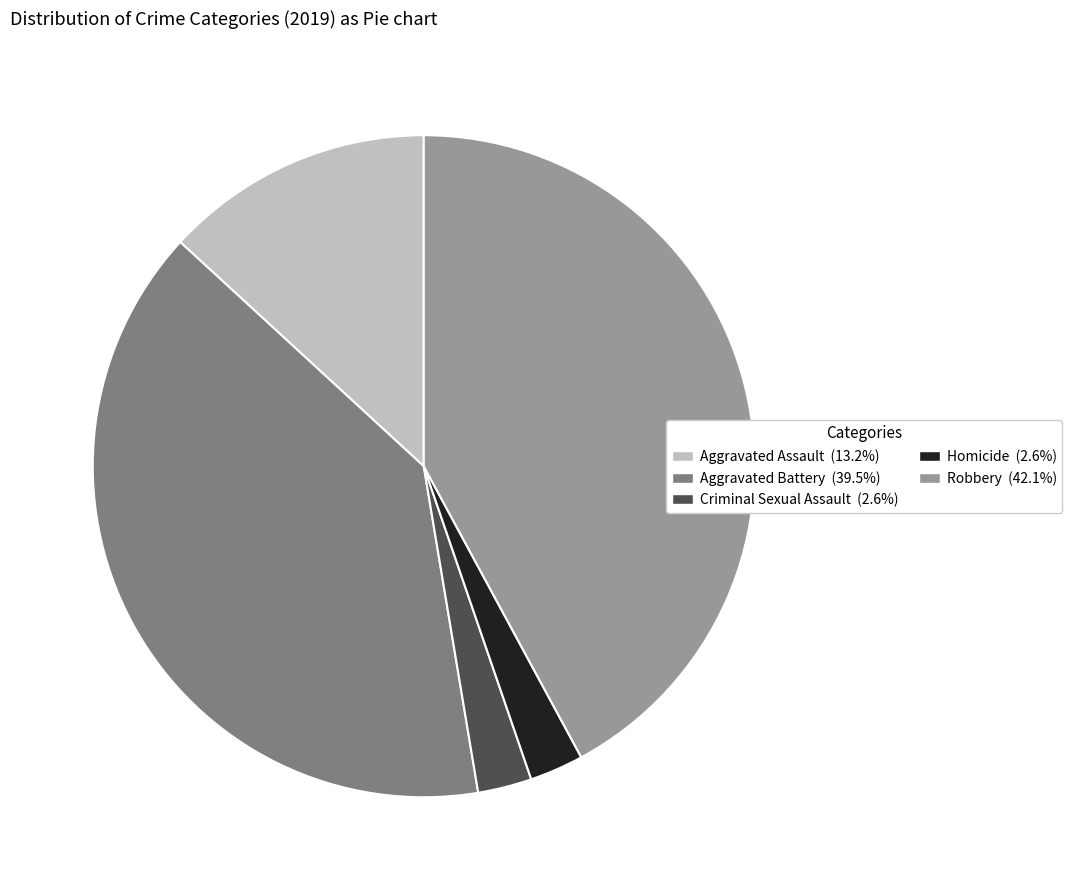

Is there a majority slice in this chart?

No